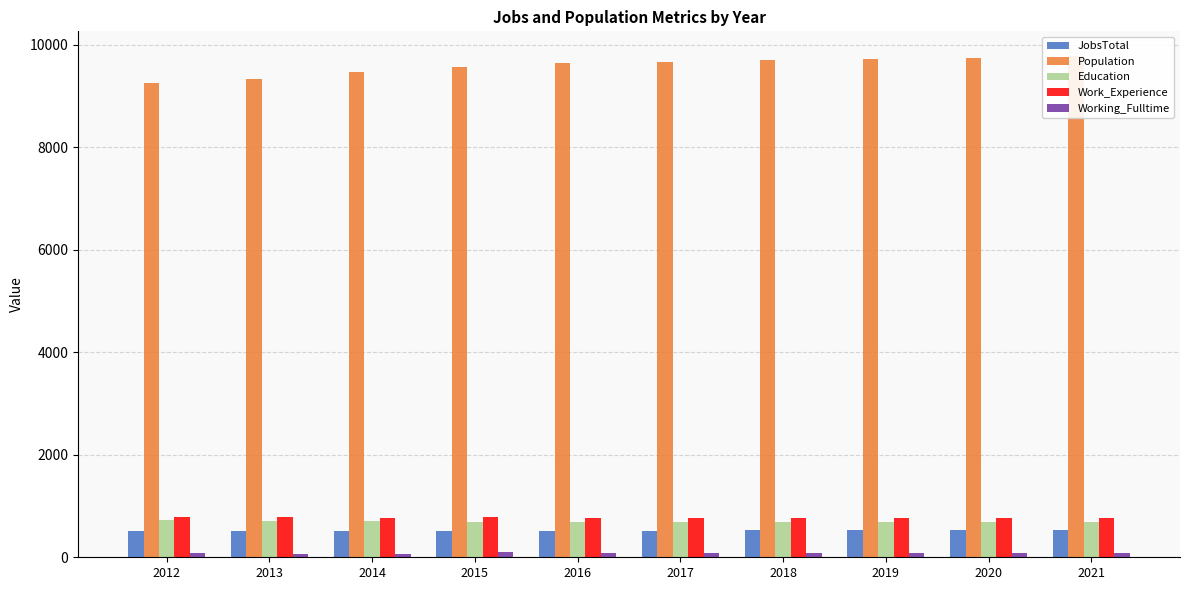

How many bars are there in each group?

5